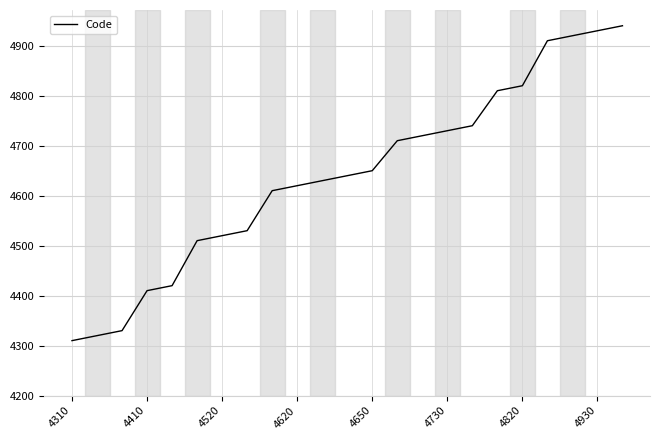

What is the greatest value displayed?

4940